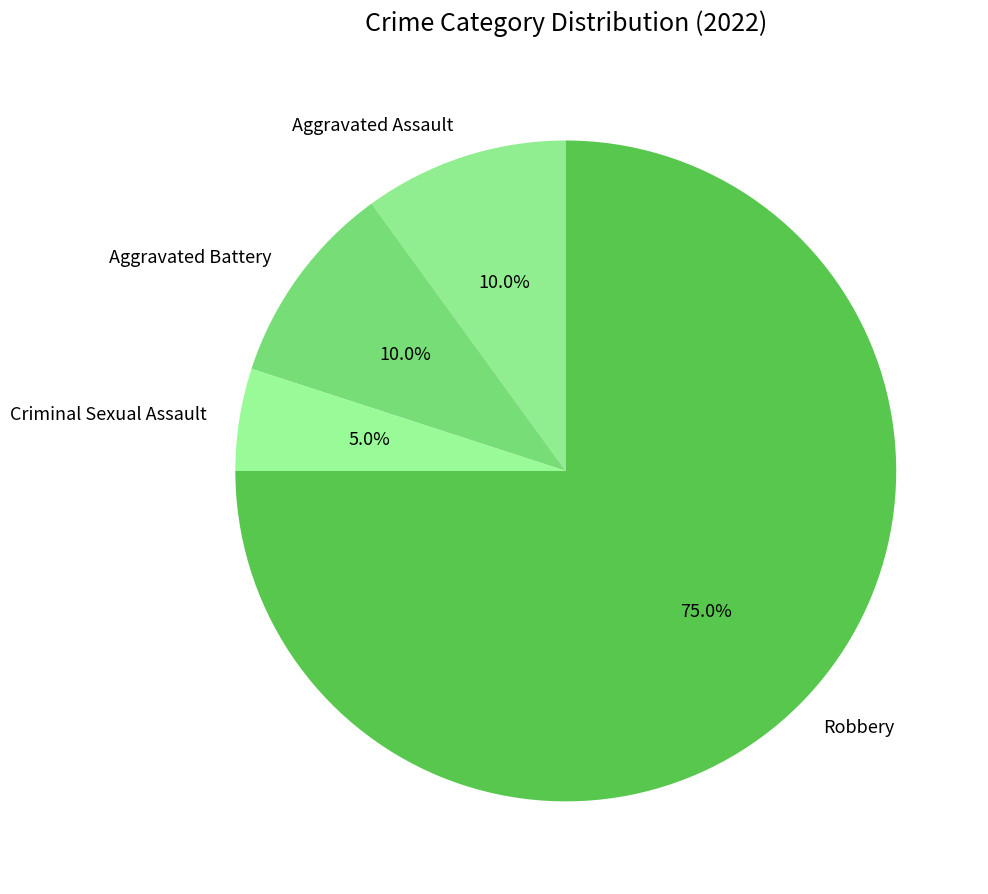

Is there any slice that represents more than half of the pie?

Yes